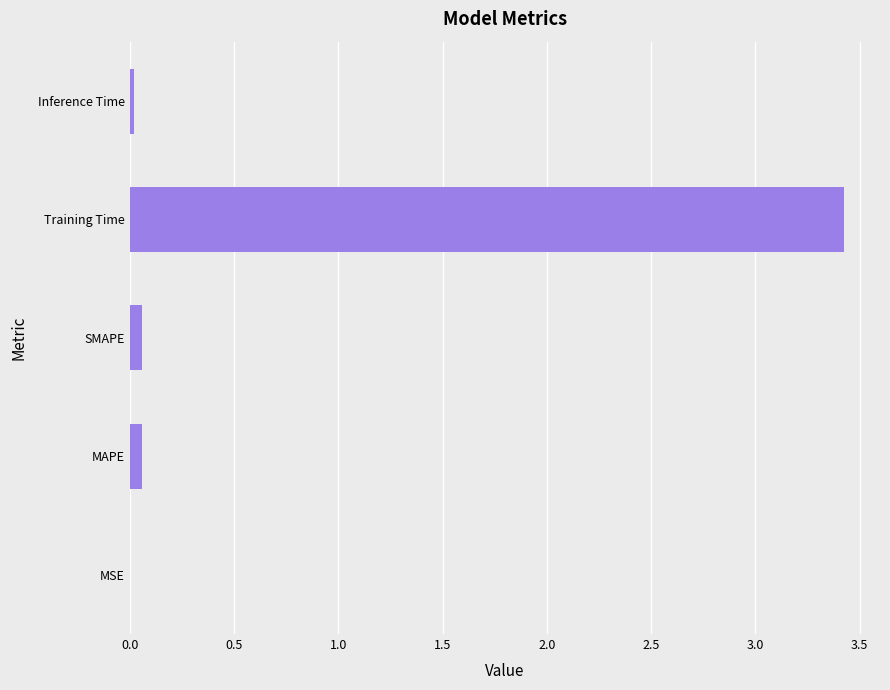

The chart shows a value of 0.0 at MSE. True or false?

True